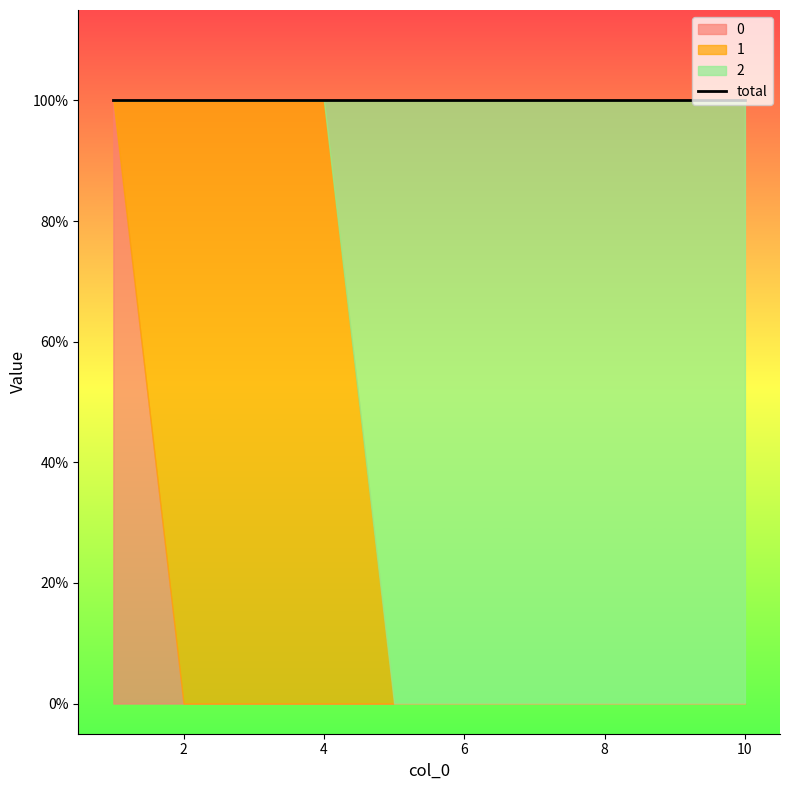

Reading right to left, extract all data points from this chart.

0: 0	0	0	0	0	0	0	0	0	1
1: 0	0	0	0	0	0	1	1	1	0
2: 1	1	1	1	1	1	0	0	0	0